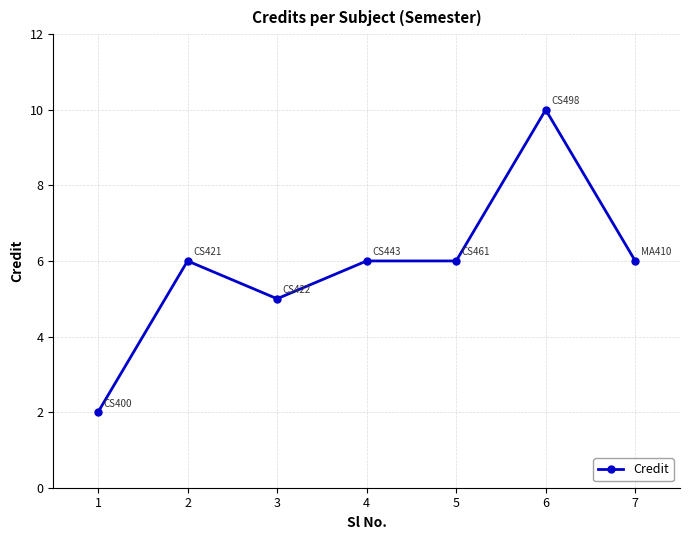

What is the change in value from 3 to 6?

+5